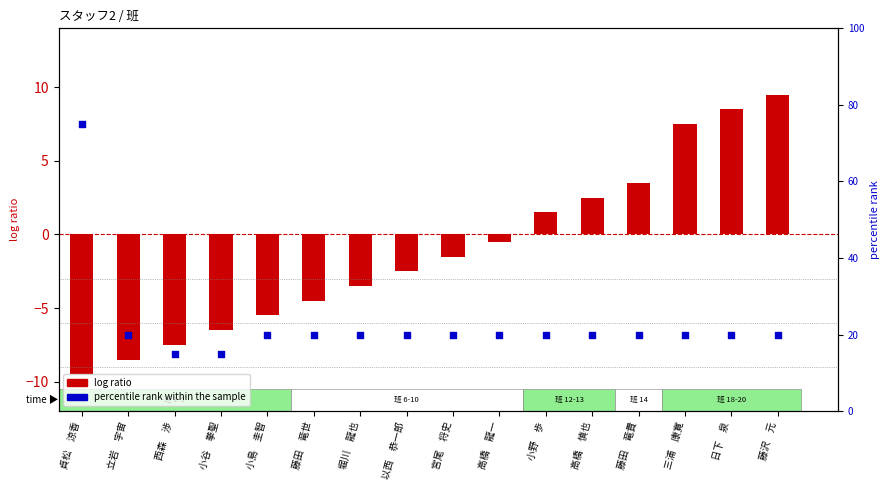

What is the total value across all series at 小島　圭智?

14.5